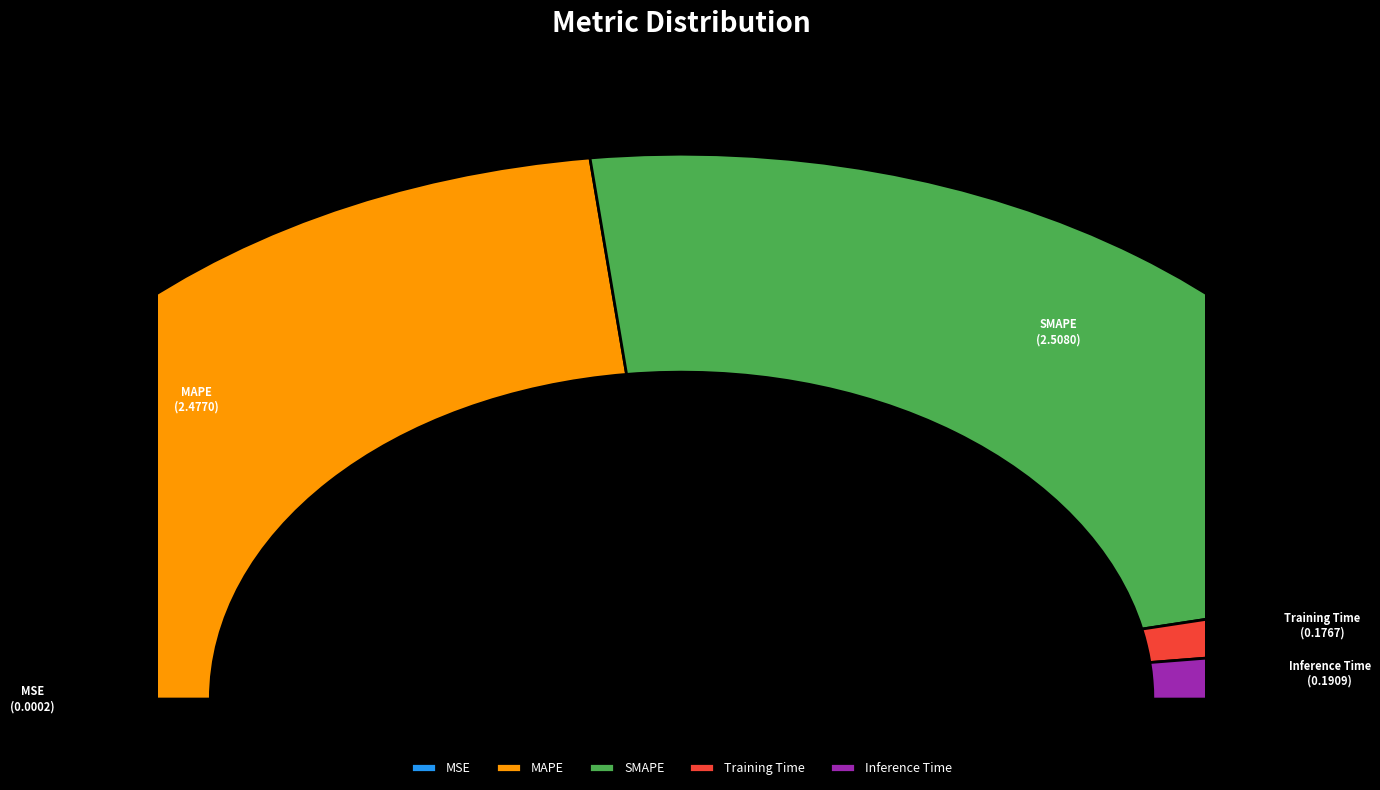

What is the ratio of the value at Training Time to the value at MAPE?

0.1